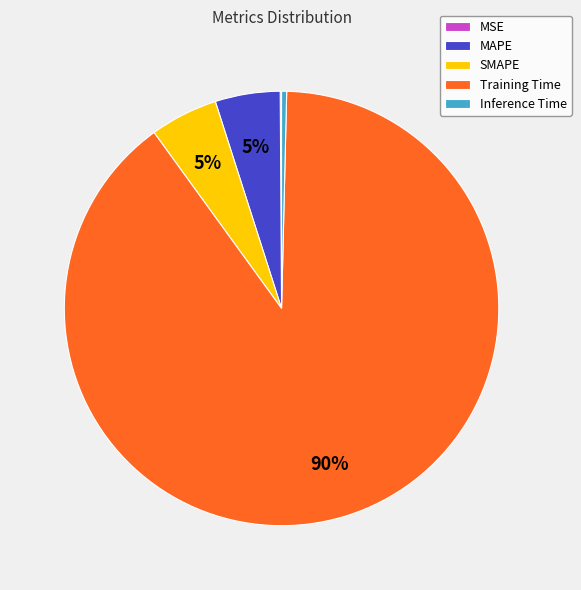

Does any single category account for the majority?

Yes